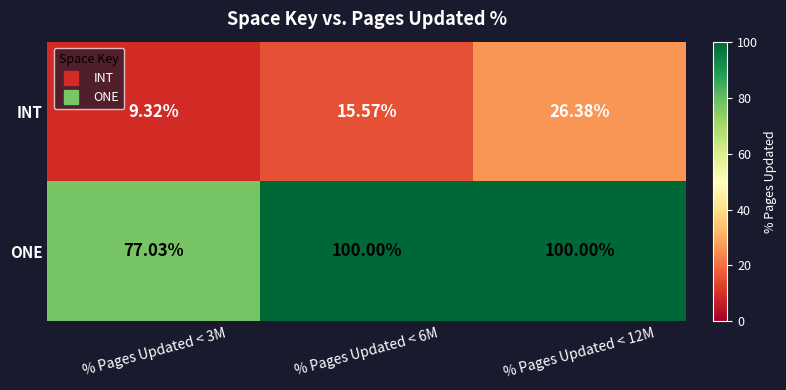

List the series in order of their overall mean, lowest first.

INT, ONE